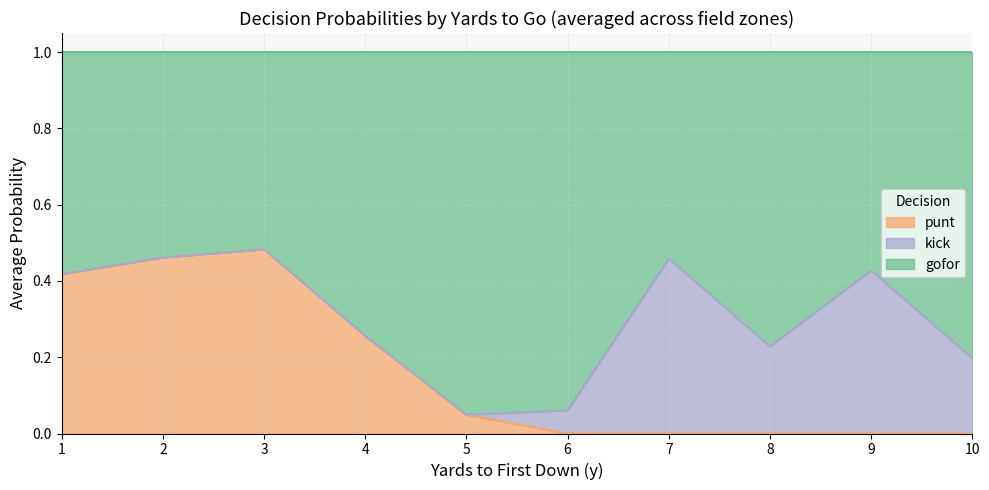

Does the chart display data point markers on the line(s)?

No